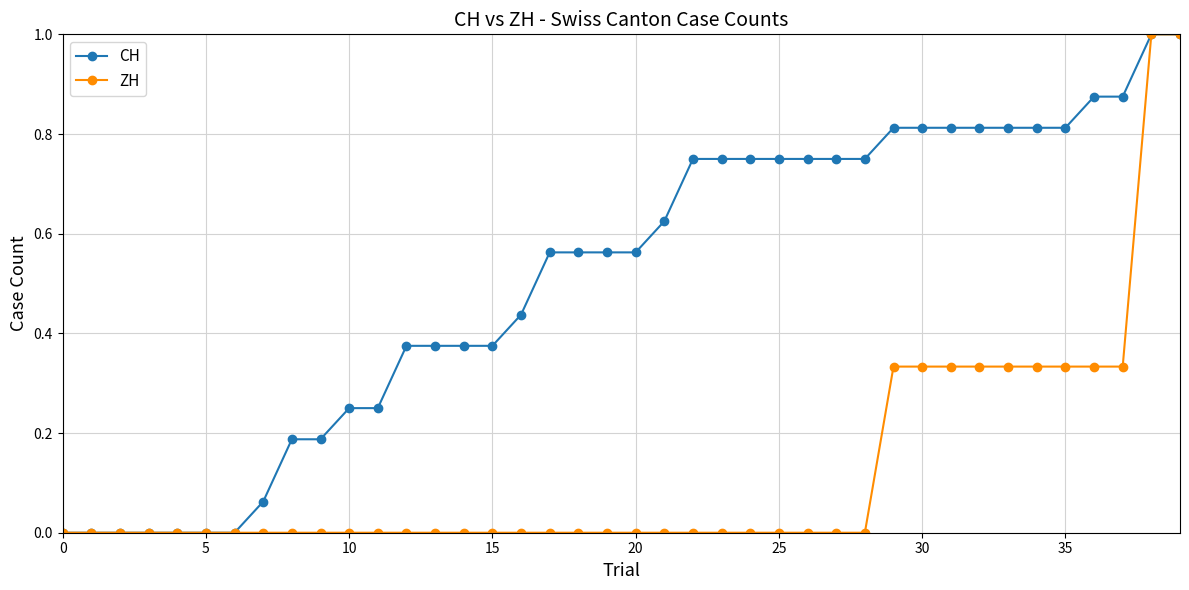

What are all the series names shown in the legend?

CH, ZH